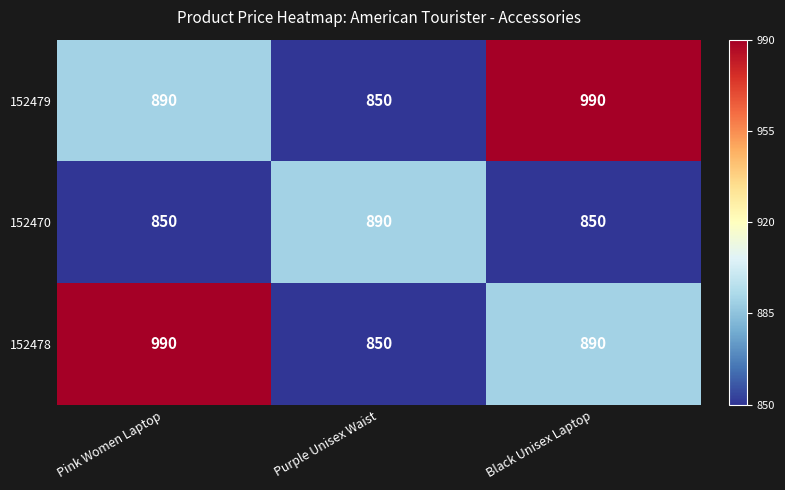

Is the value of 152478 at Black Unisex Laptop greater than the value of 152479 at Purple Unisex Waist?

Yes